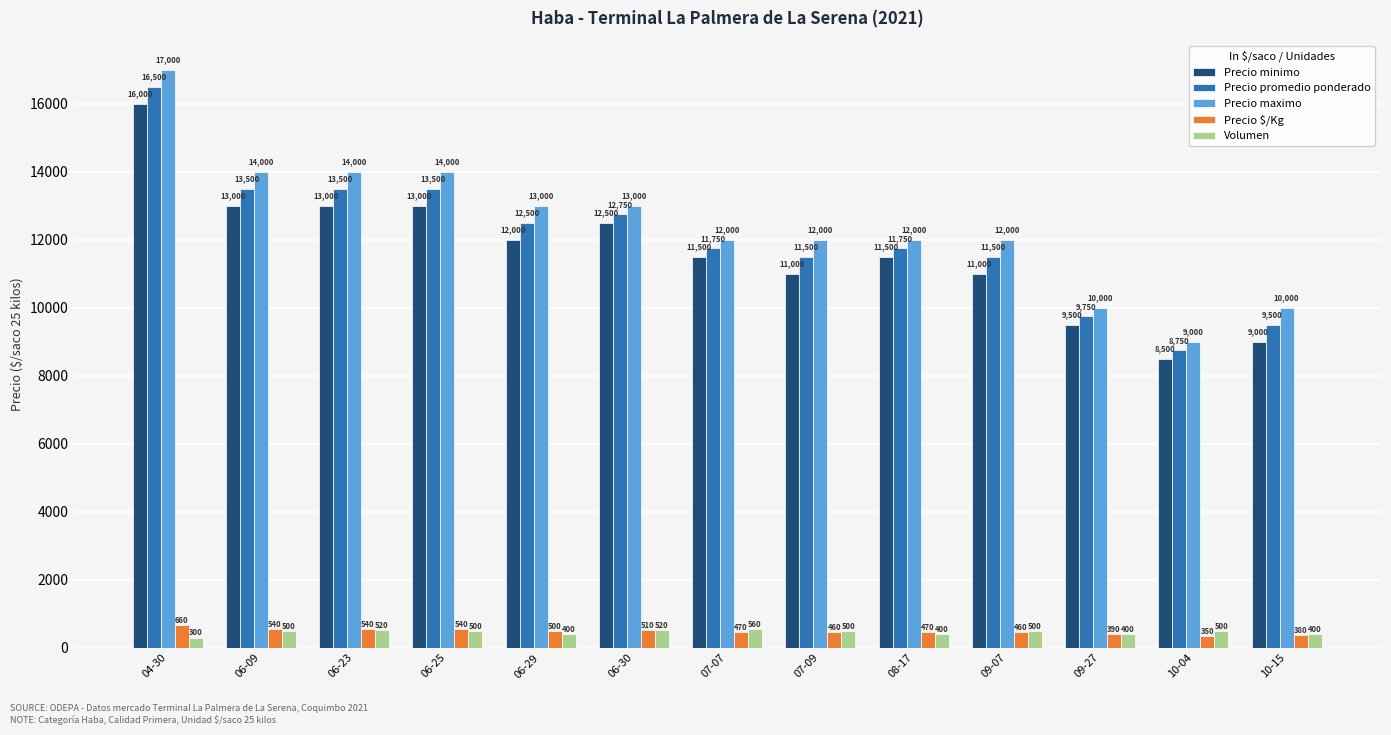

What is the difference between the maximum and minimum values in the Precio maximo series?

8000